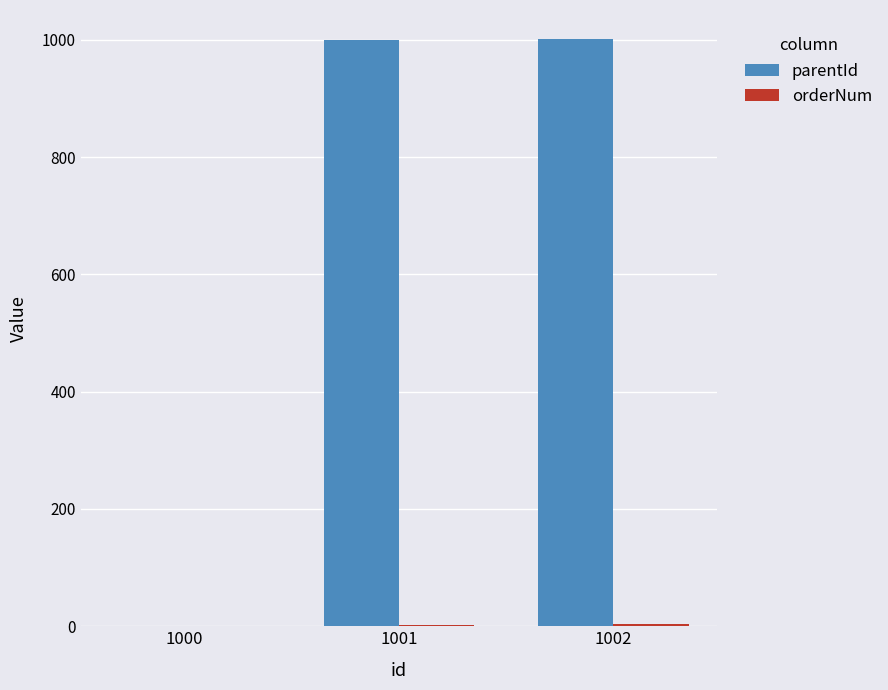

Which series changed the most between 1000 and 1001?

parentId